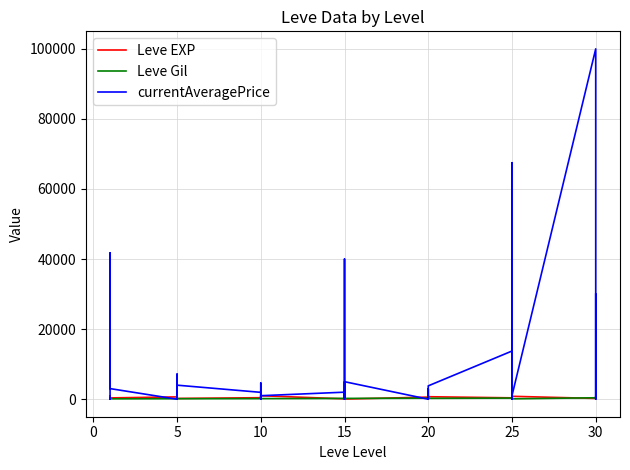

How many lines are shown in the chart?

3